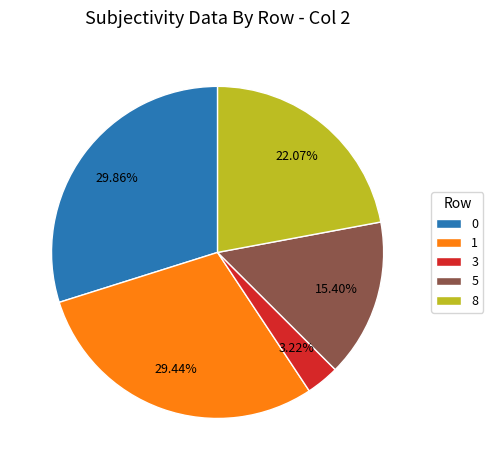

Does any single category account for the majority?

No